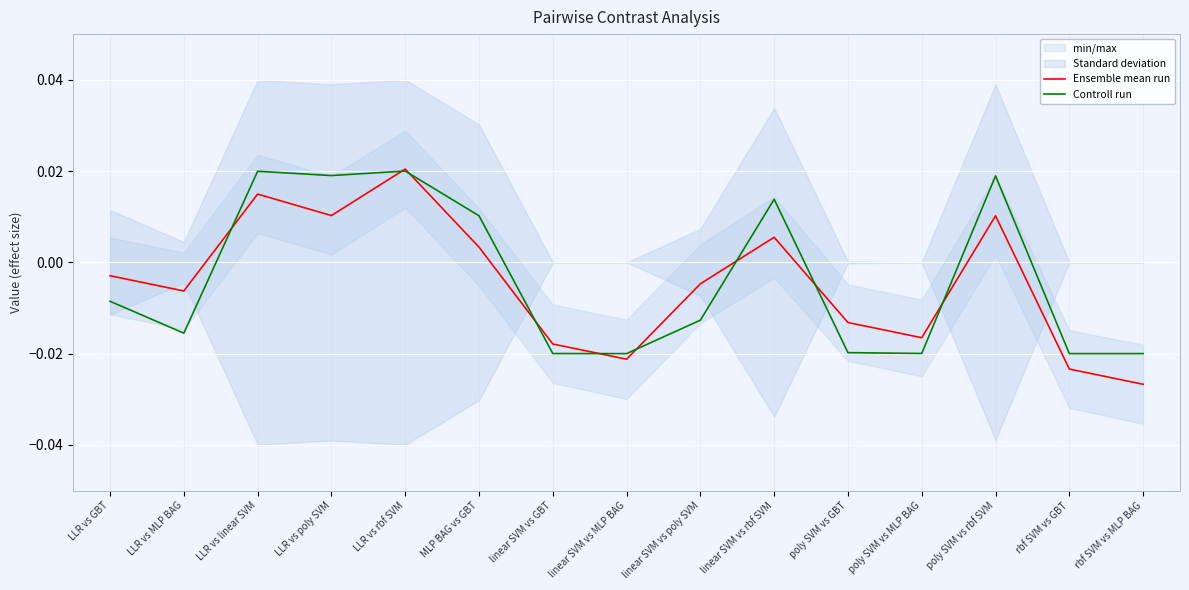

The value of Controll run at rbf SVM vs MLP BAG is -0.0. True or false?

True